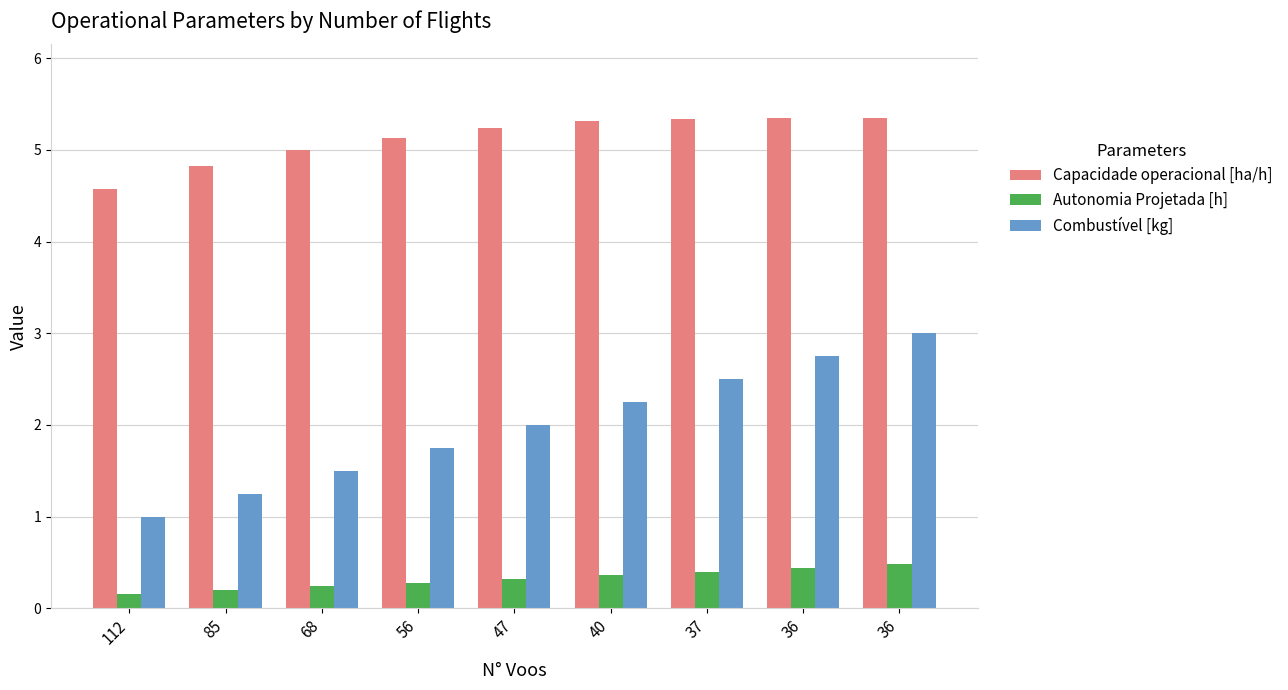

Which series has the largest range (max minus min)?

Combustível [kg]